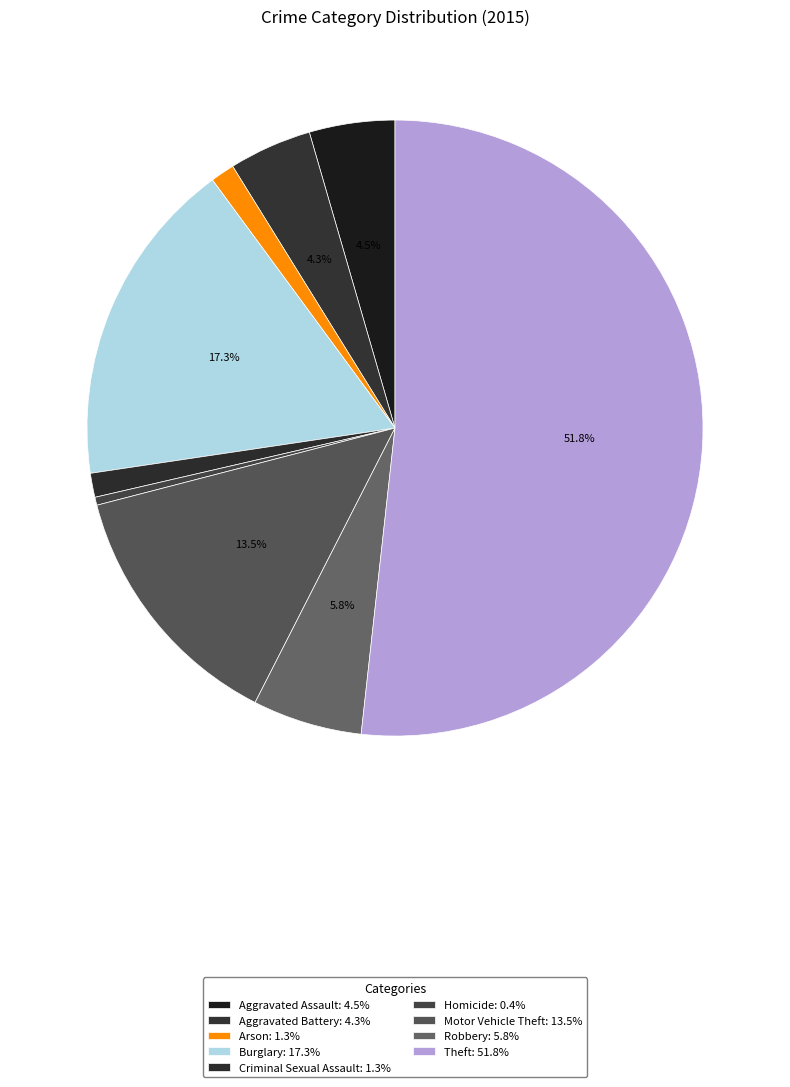

Count the number of slices in the pie.

9